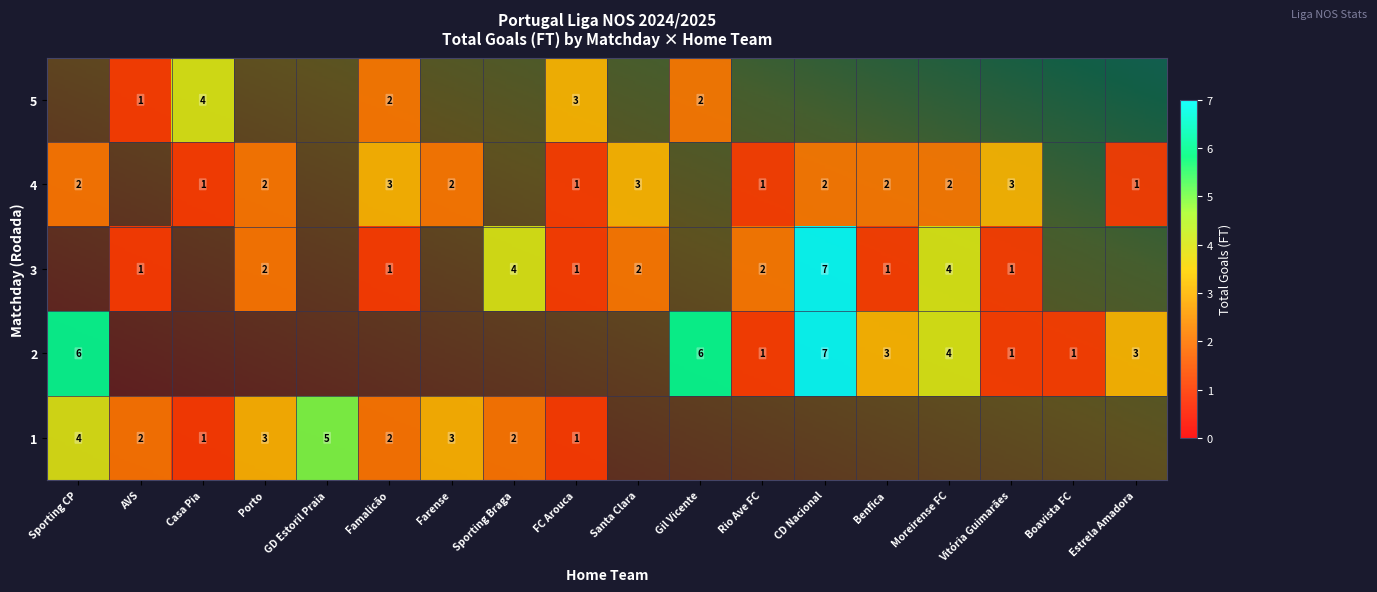

How many series are shown in this chart?

5